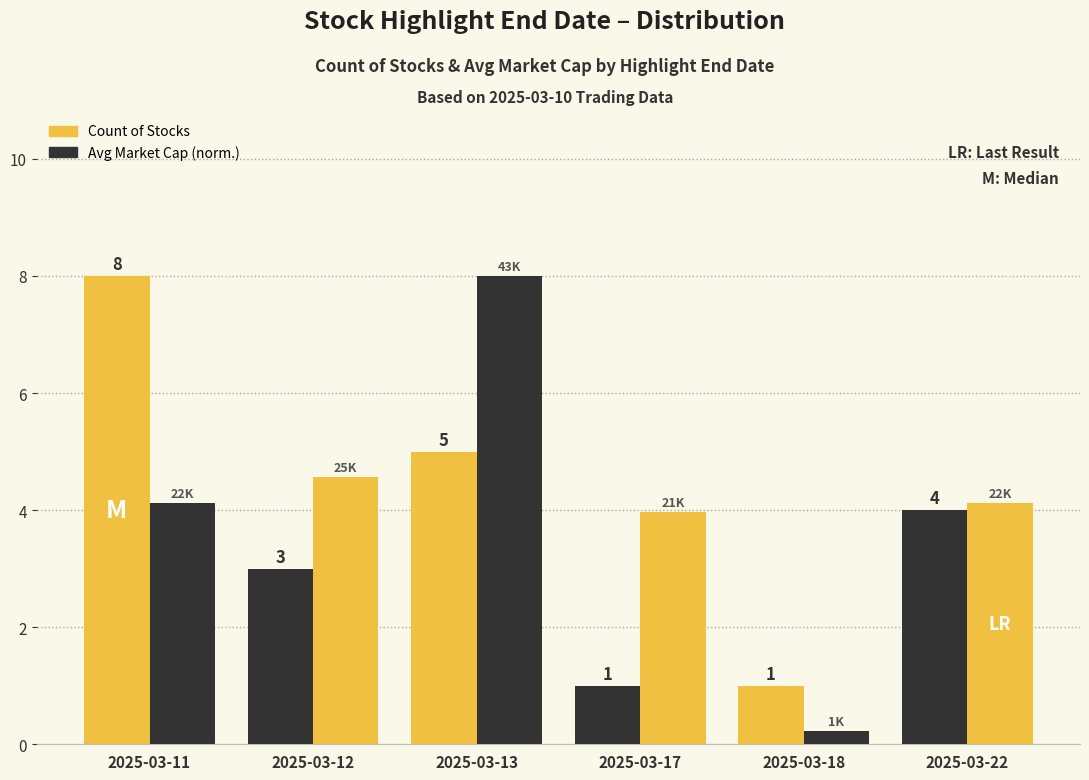

What is the spread (max minus min) of values at 2025-03-13?

3.0